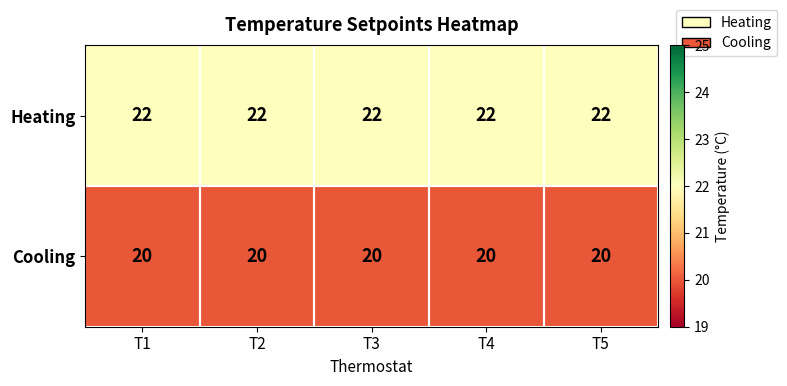

What is the lowest value of the Cooling series?

20